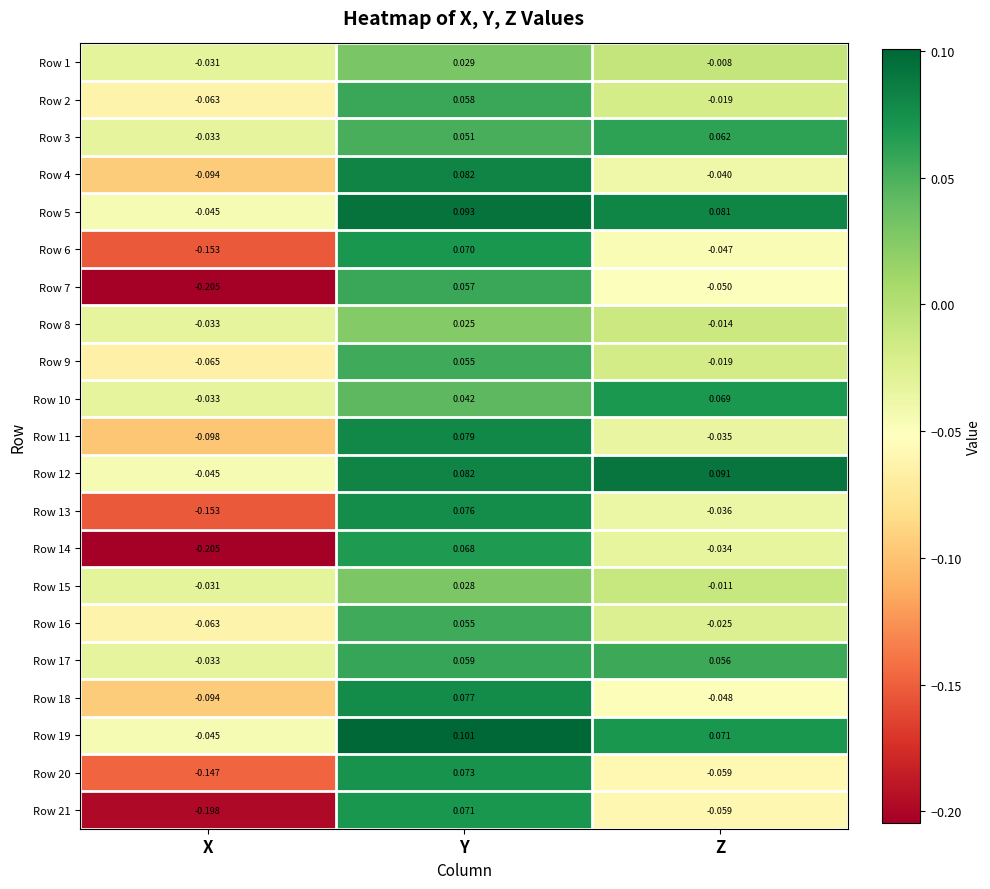

Which label corresponds to the largest value in the chart?

Y